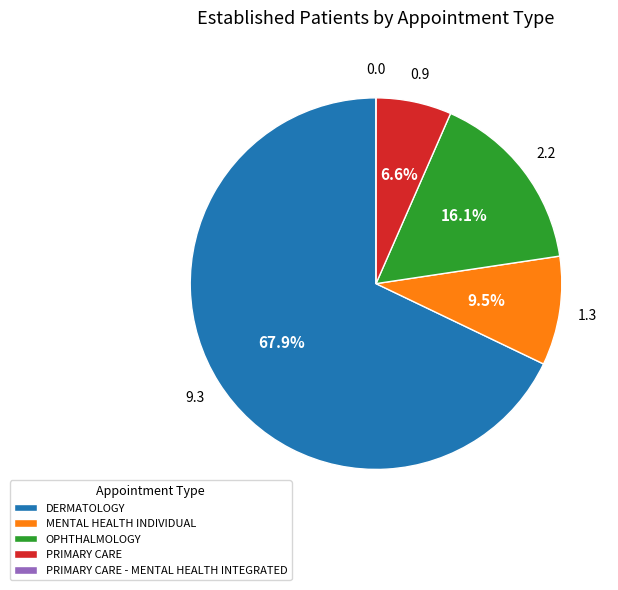

What is the largest slice in the pie chart?

DERMATOLOGY